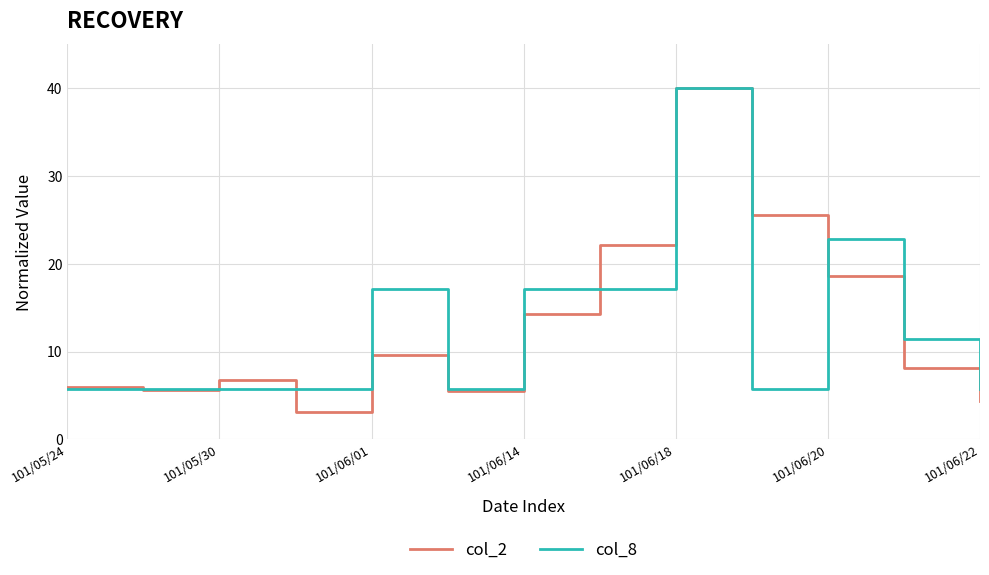

True or false: col_8 and col_2 cross at least once.

True